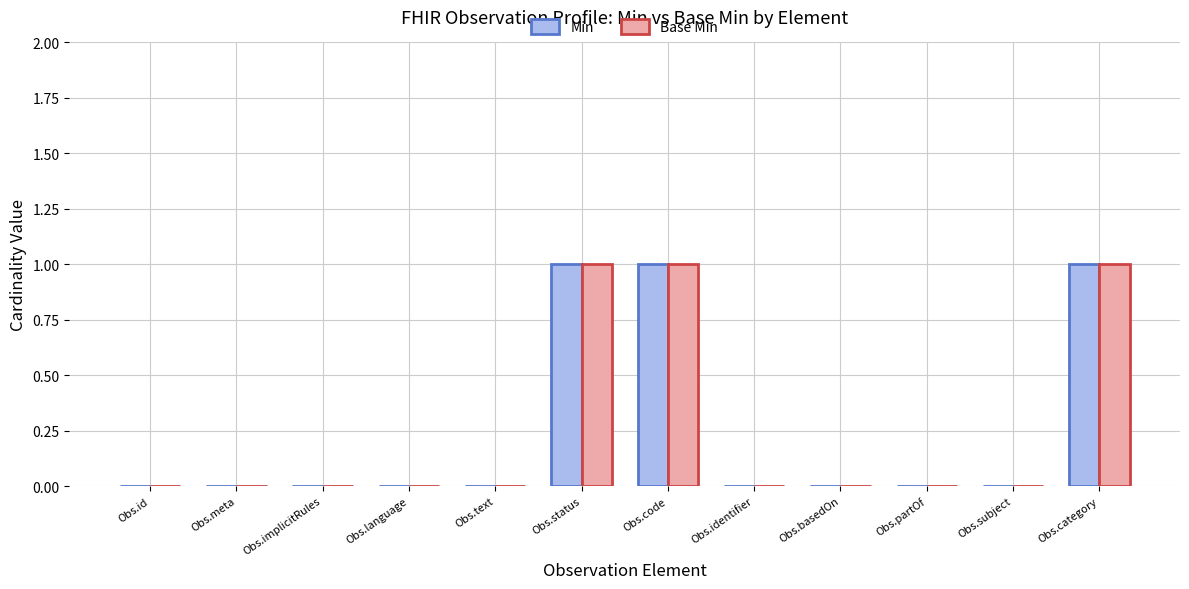

Is it true that Base Min equals -1 at Obs.identifier?

False